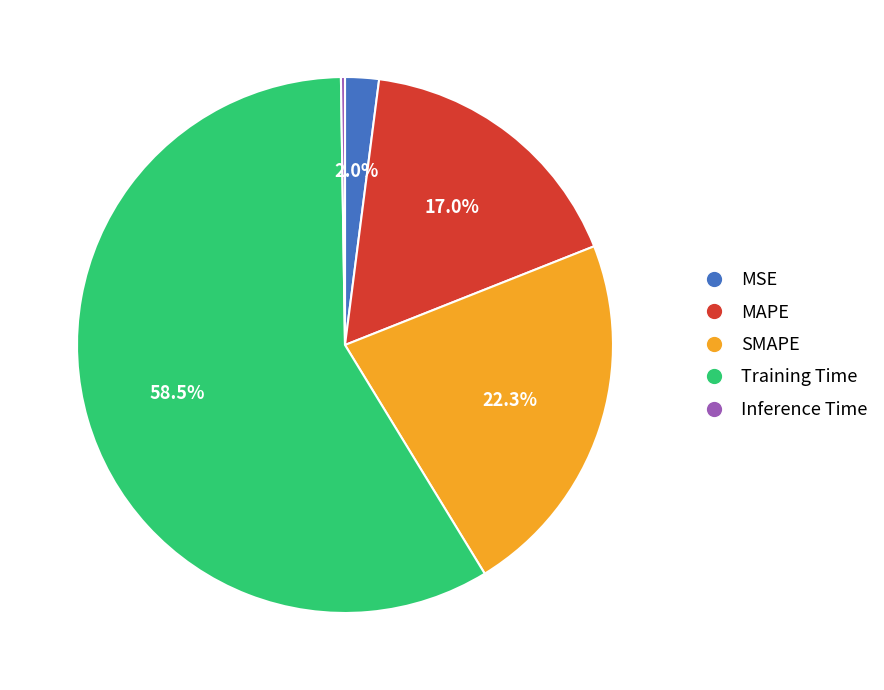

Is there any slice that represents more than half of the pie?

Yes